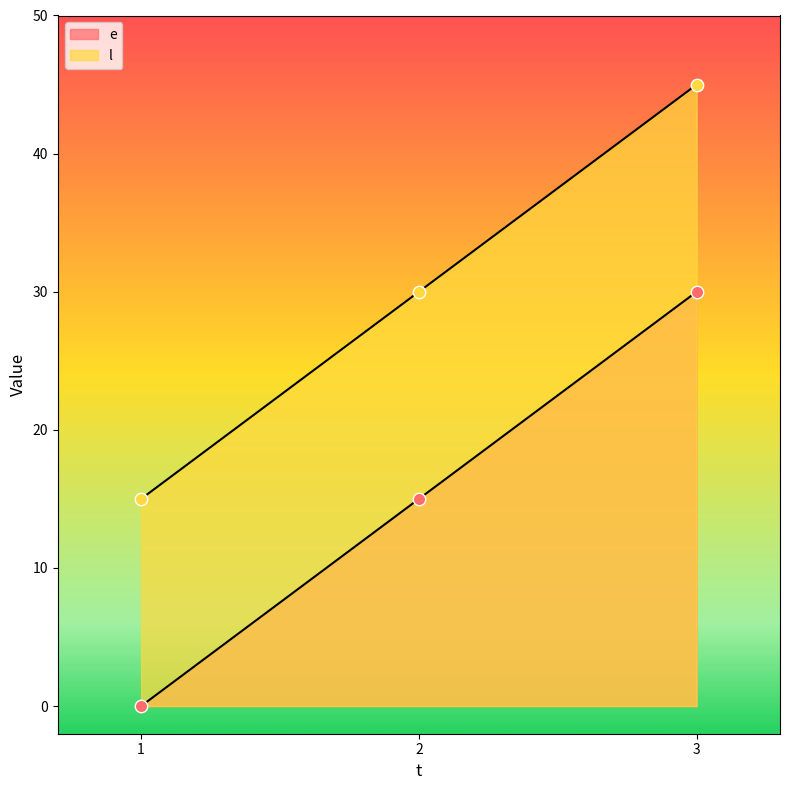

Is the value of l at 1 greater than the value of e at 3?

No